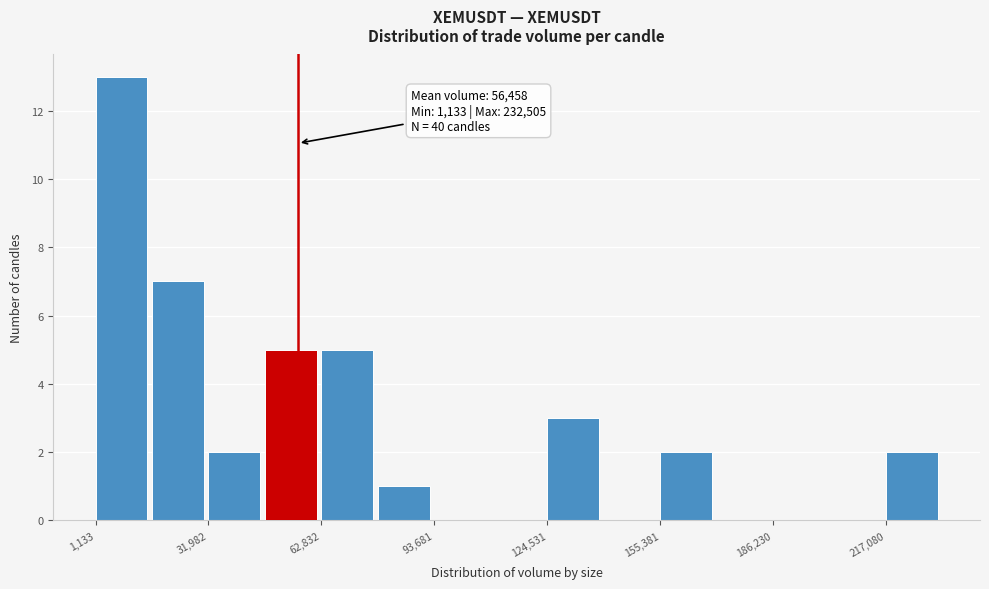

Around what value on the x-axis is the tallest bar? Give the approximate position of its centre, as read against the axis.

10000